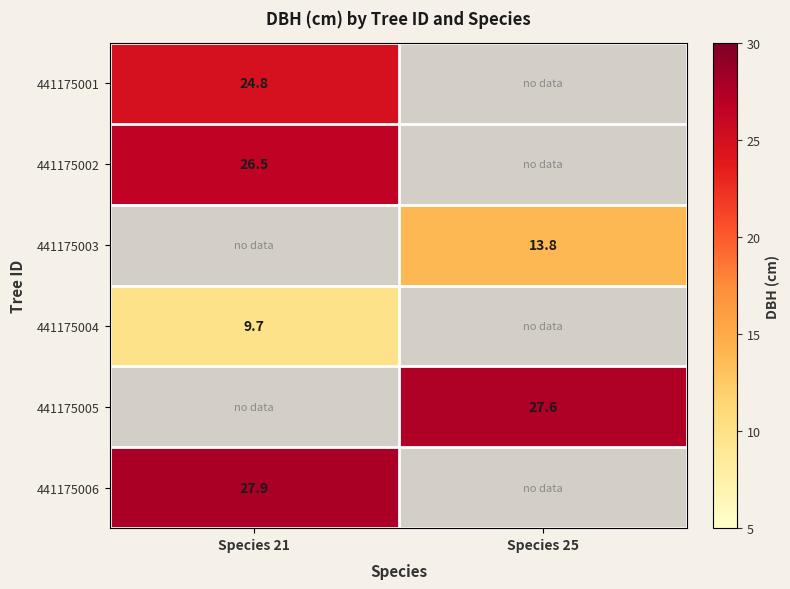

How many series are shown in this chart?

6